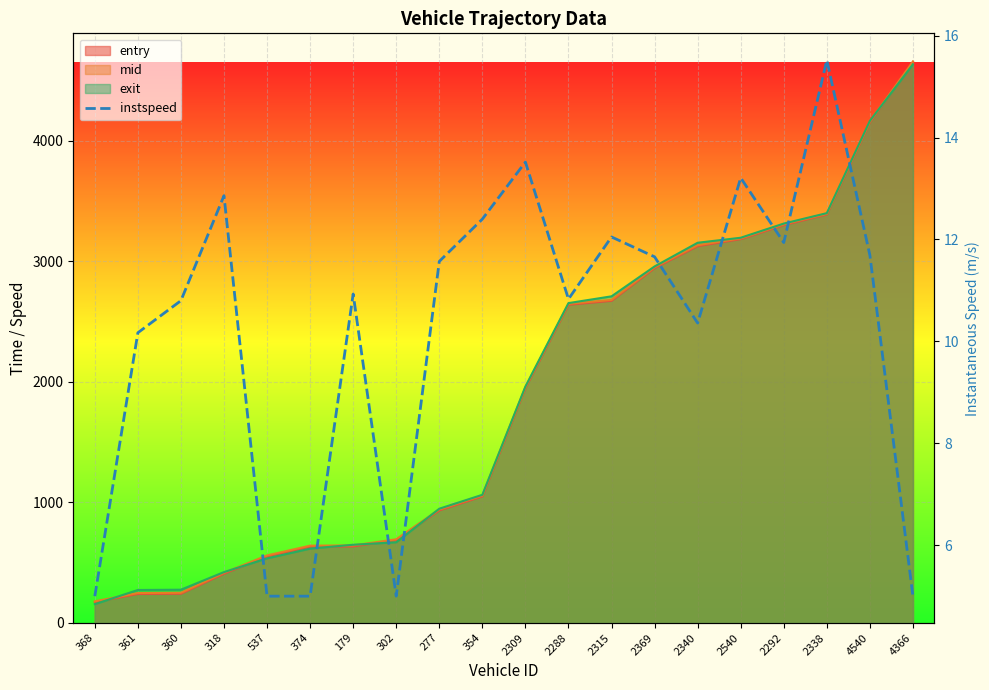

How many data points are less than 11?

10